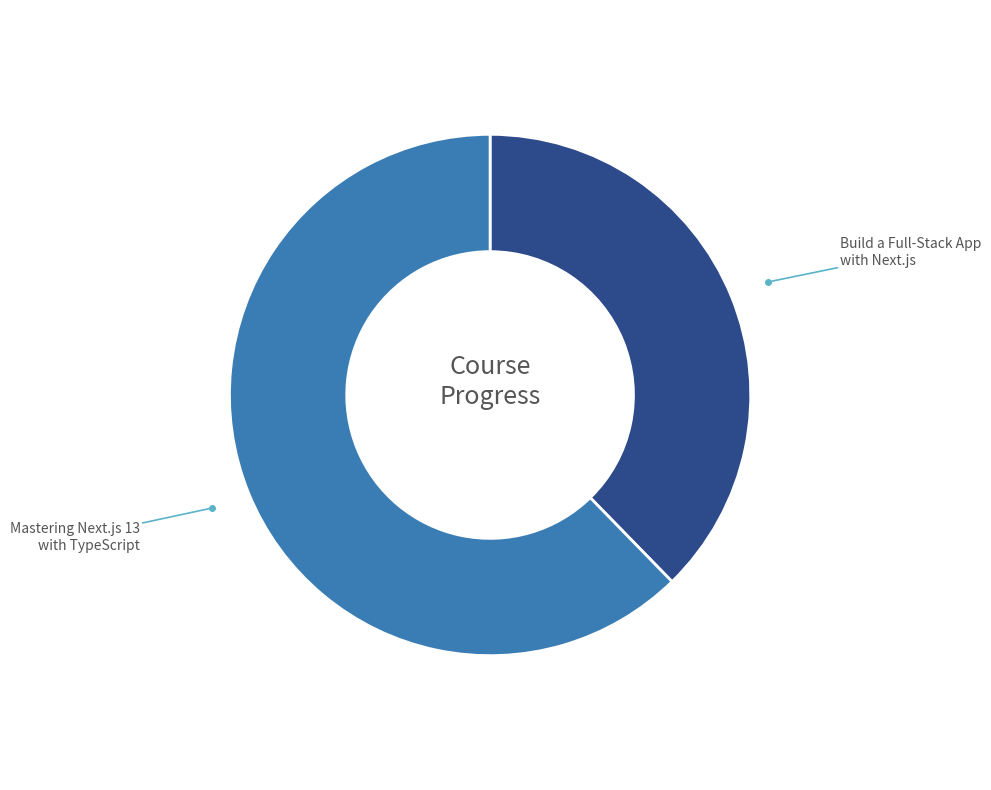

Is it true that Build a Full-Stack App with Next.js is 38% of the pie?

True